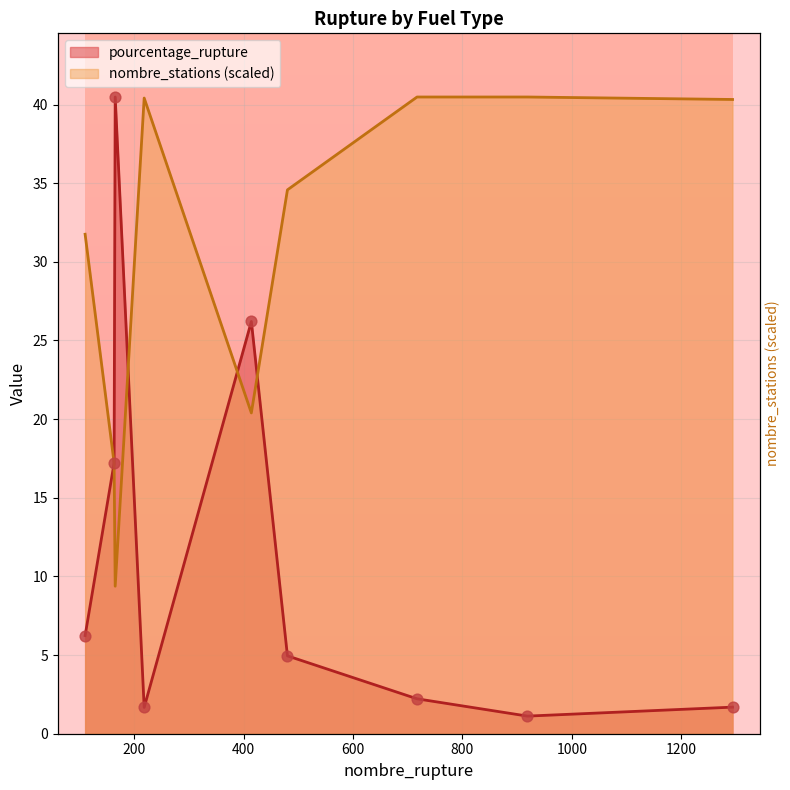

What are all the series names shown in the legend?

pourcentage_rupture, nombre_stations